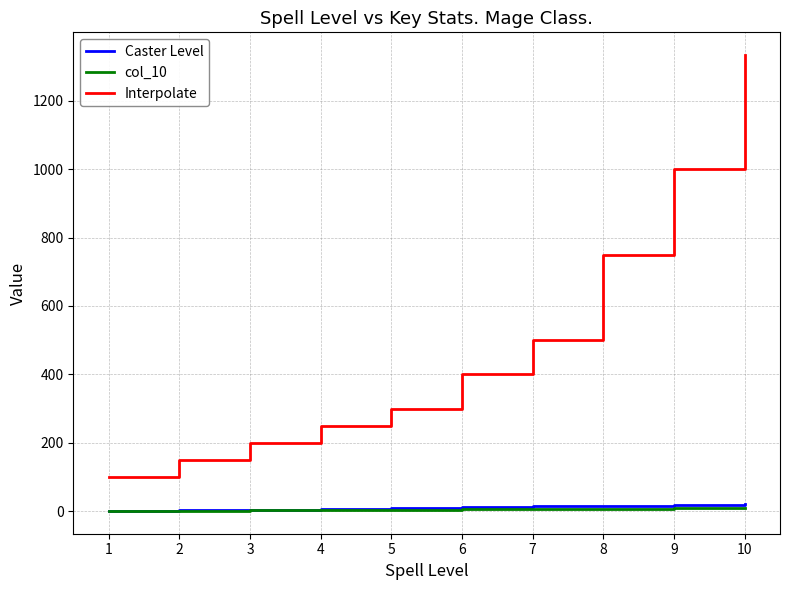

Rank the categories by Interpolate value from lowest to highest.

1, 2, 3, 4, 5, 6, 7, 8, 9, 10